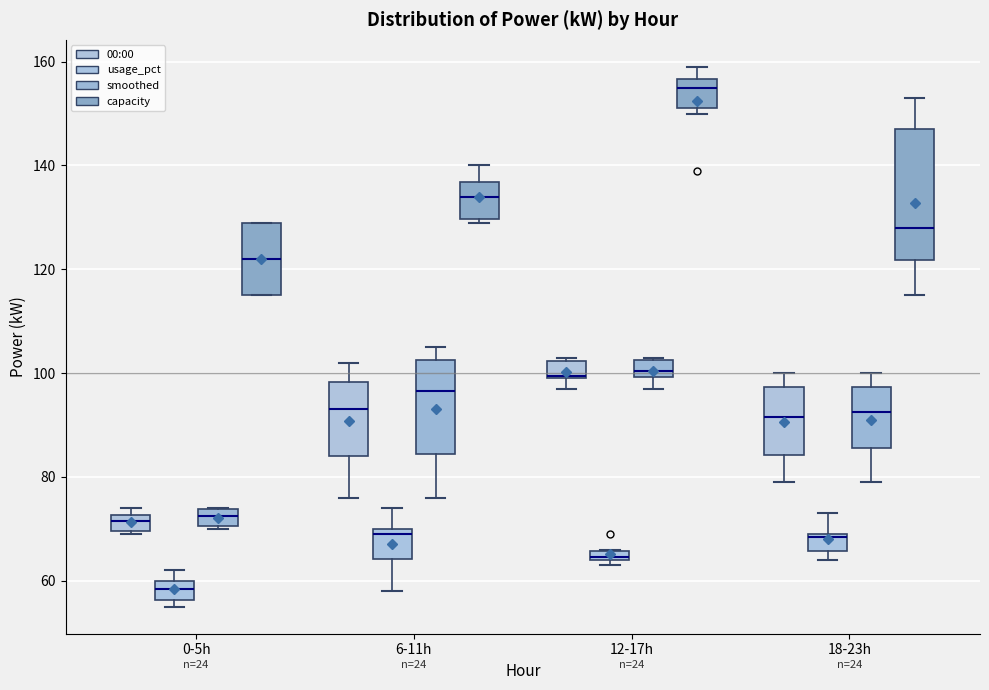

Which box's median line is the lowest?

0-5h (usage_pct)